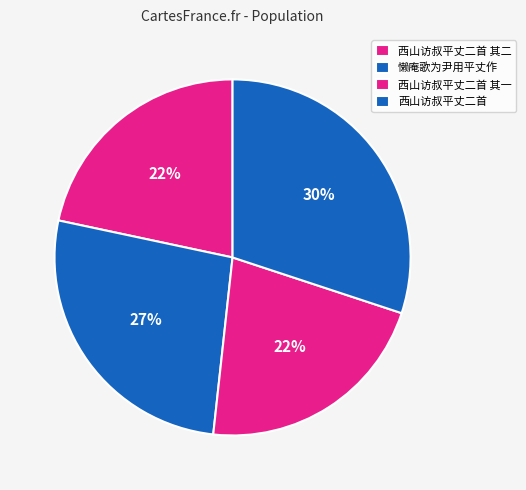

How many slices are in this pie chart?

4